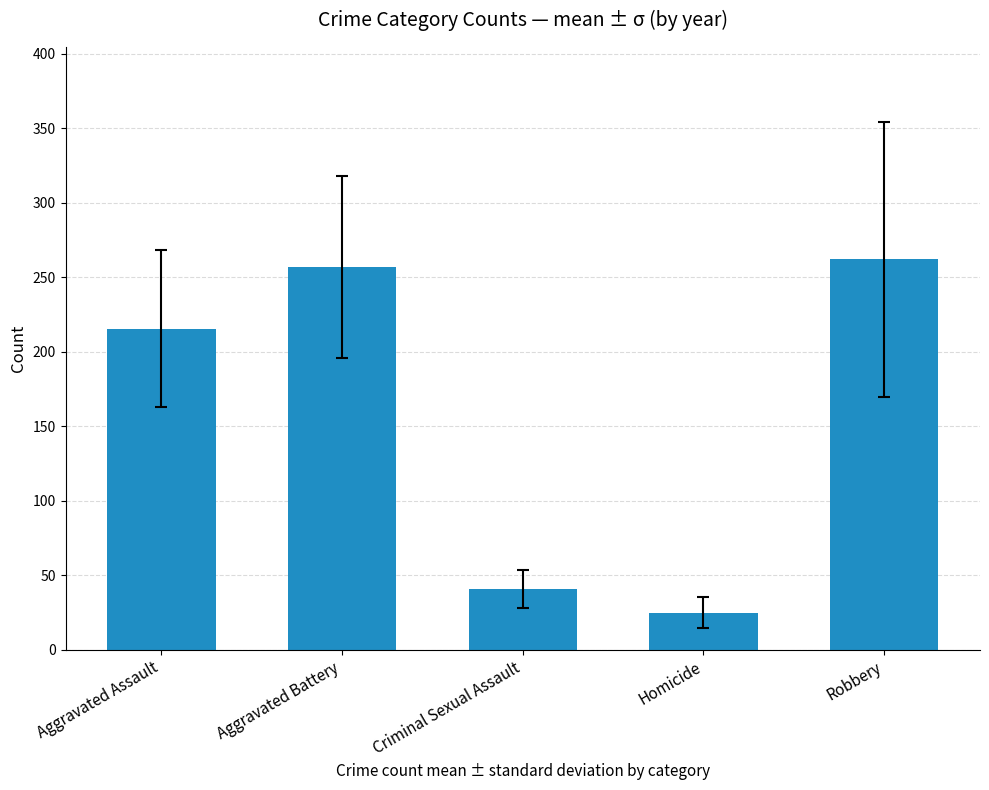

Read the value at Criminal Sexual Assault.

40.7